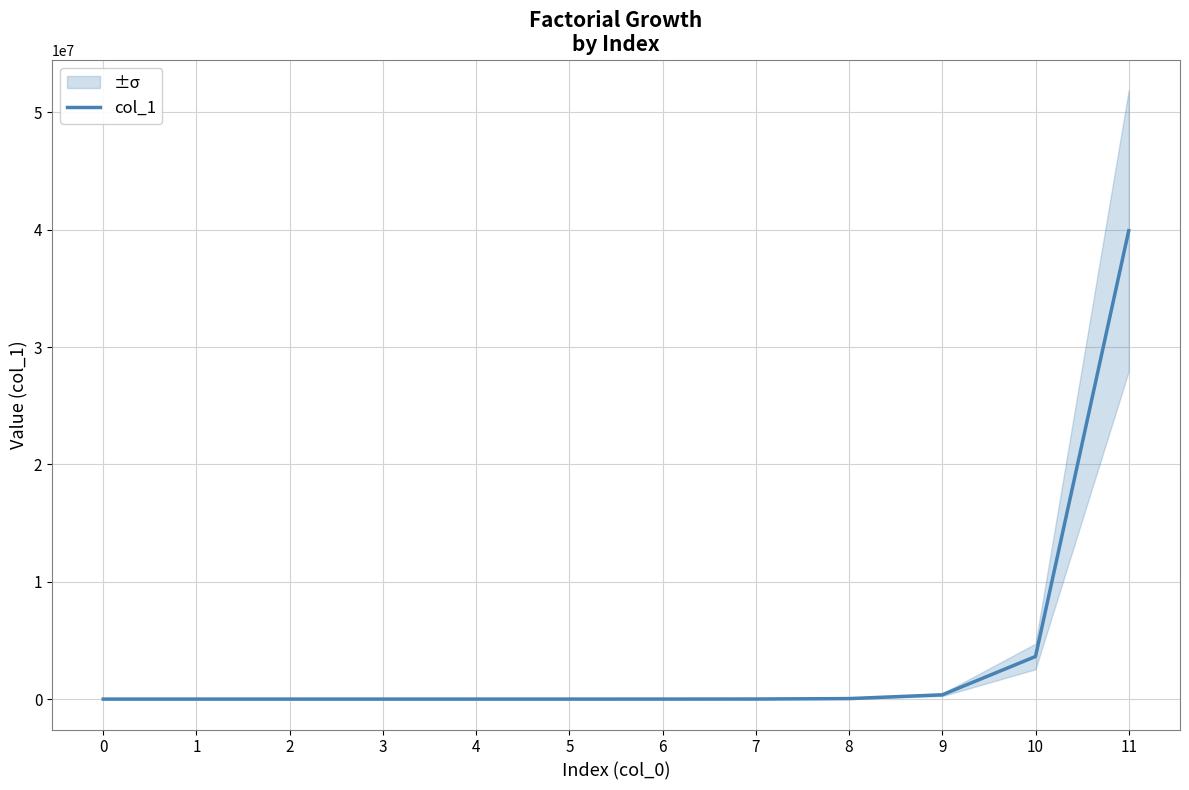

True or false: the data has more than 1 interior local peaks.

False